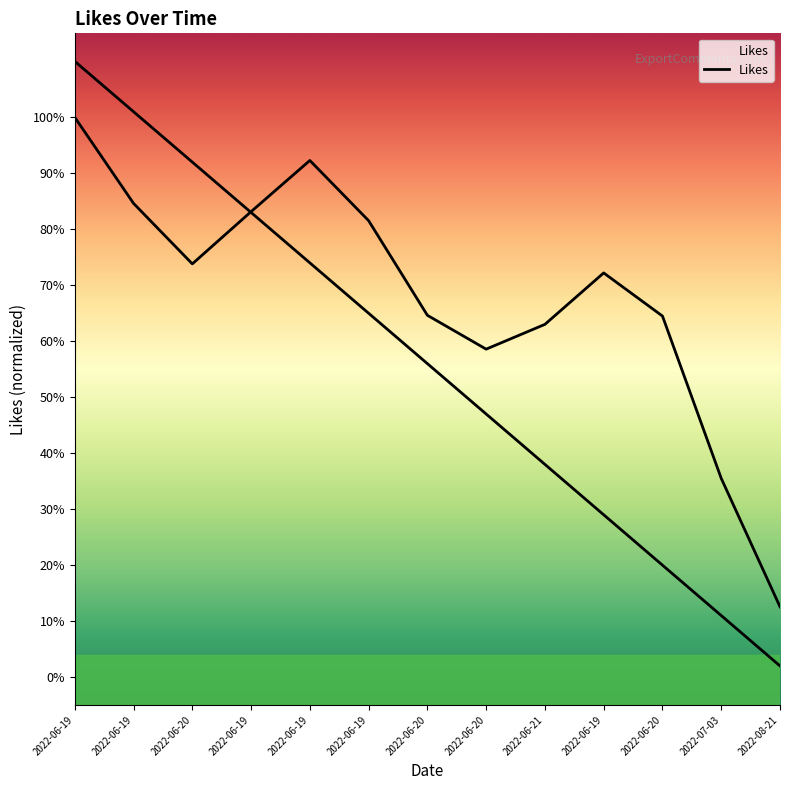

What is the maximum value shown in the chart?

1.0